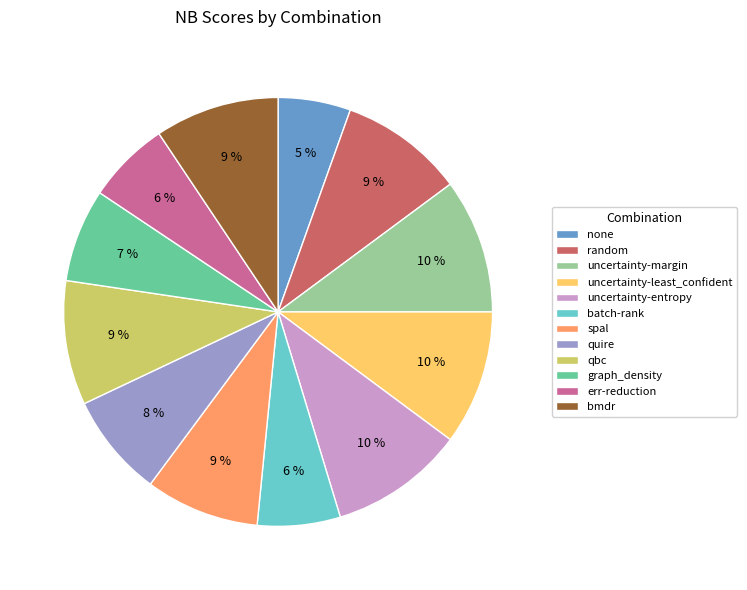

Does qbc account for over 50% of the chart?

No